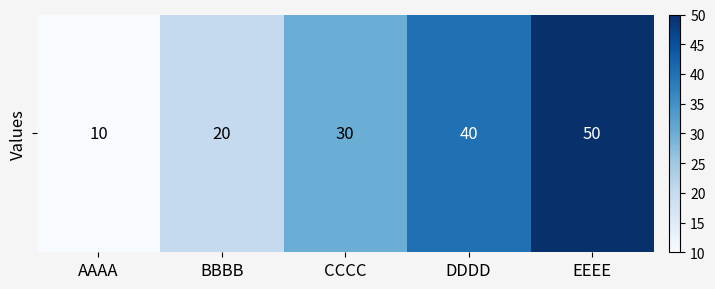

Rank the categories by value from lowest to highest.

AAAA, BBBB, CCCC, DDDD, EEEE